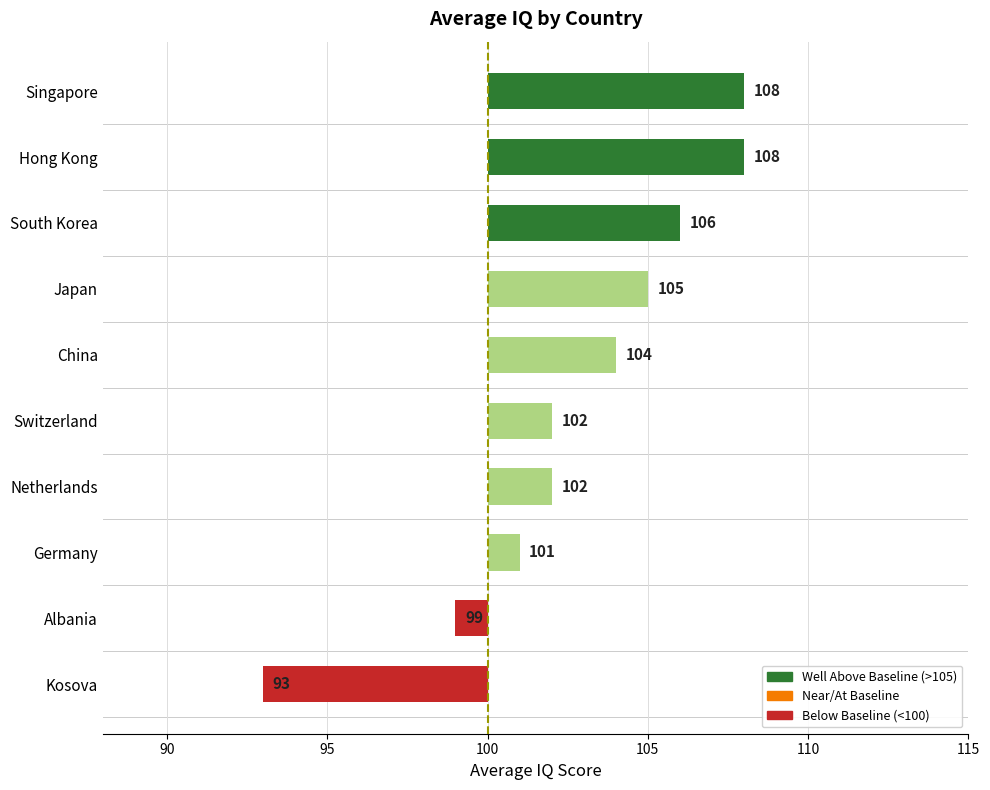

Which label corresponds to the smallest value in the chart?

Kosova